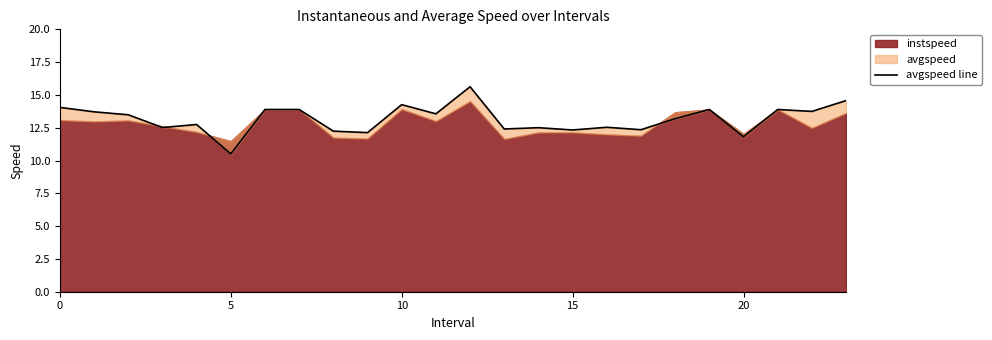

Is it true that the value at 18 is 13.2?

True